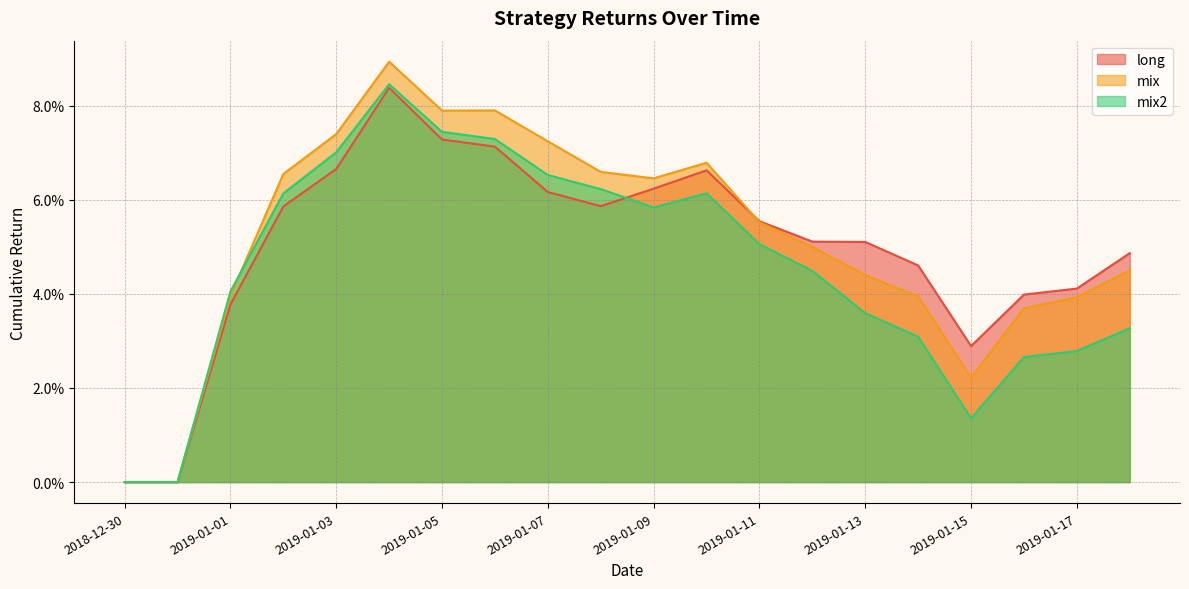

What are all the series names shown in the legend?

long, mix, mix2